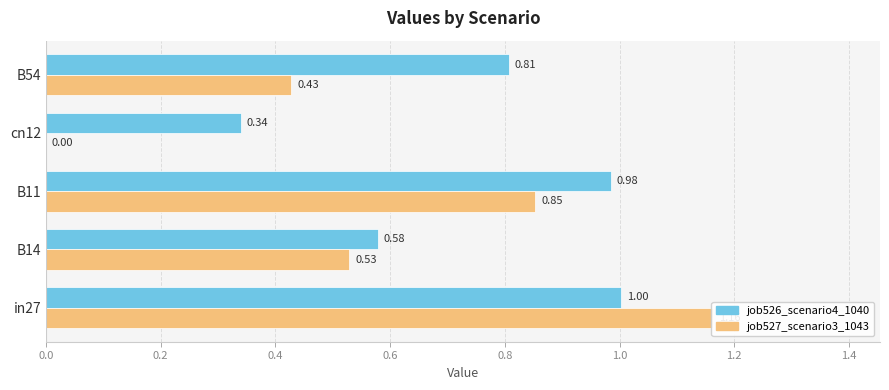

What are all the series names shown in the legend?

job526_scenario4_1040, job527_scenario3_1043